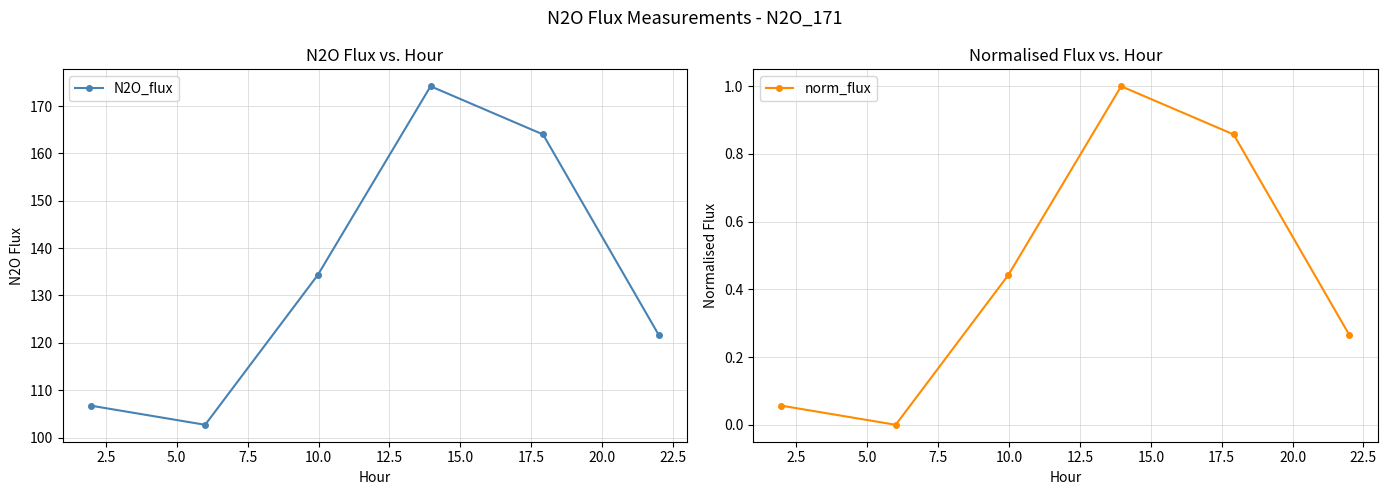

What is the value of the N2O_flux point at the 4th from the left?

174.2